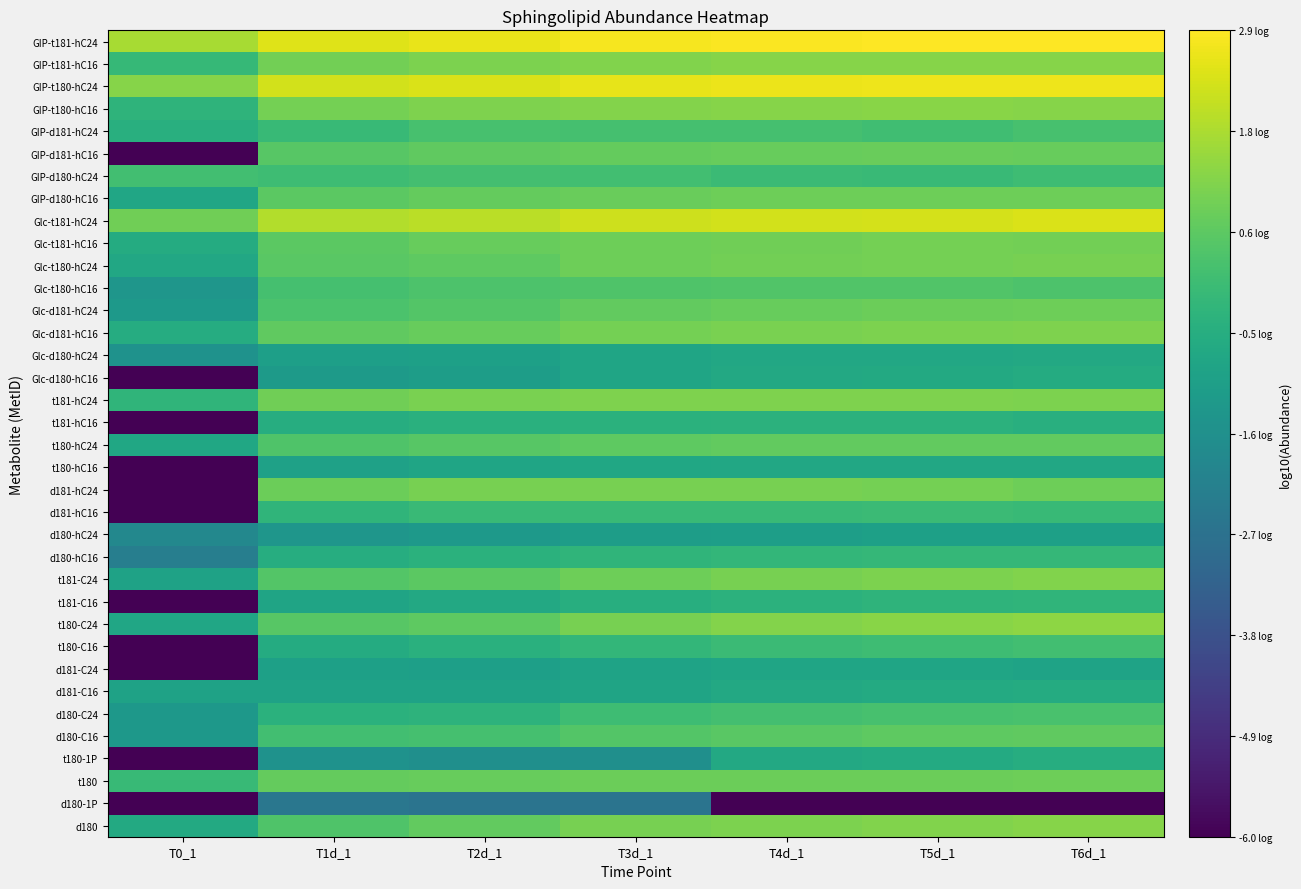

What is the difference between the highest and lowest values at T6d_1?

8.9